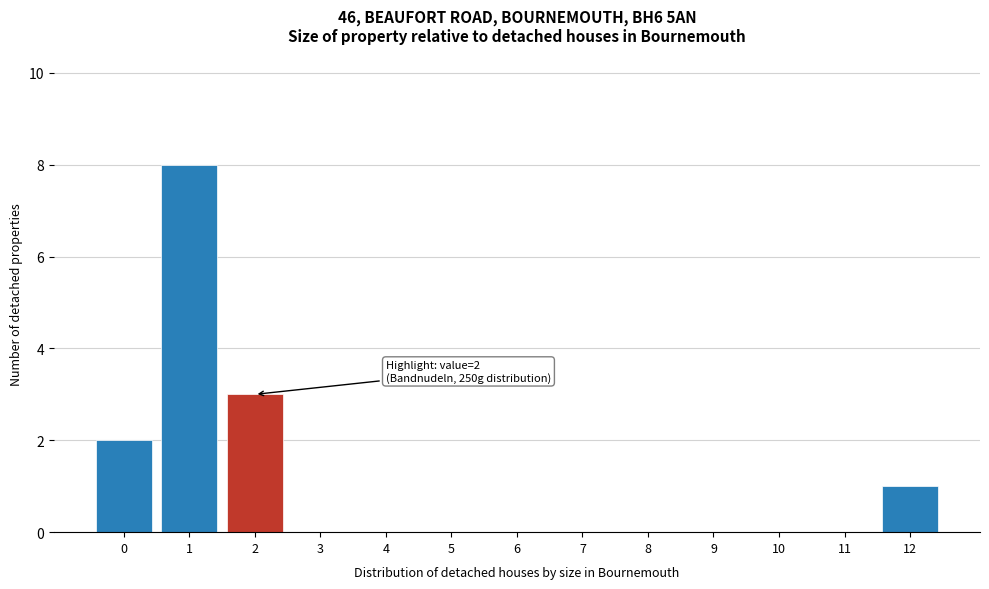

Reading left to right, extract all data points from this chart.

0=2	1=8	2=3	3=0	4=0	5=0	6=0	7=0	8=0	9=0	10=0	11=0	12=1